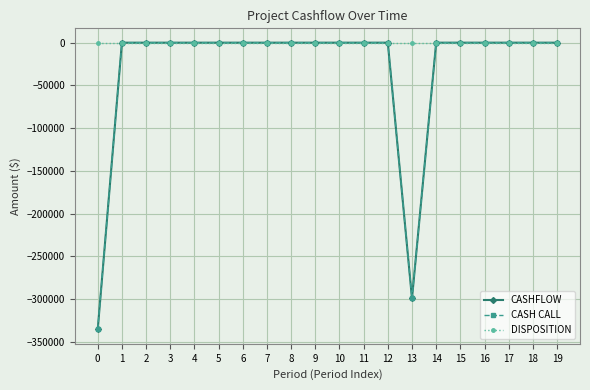

How many lines are shown in the chart?

3